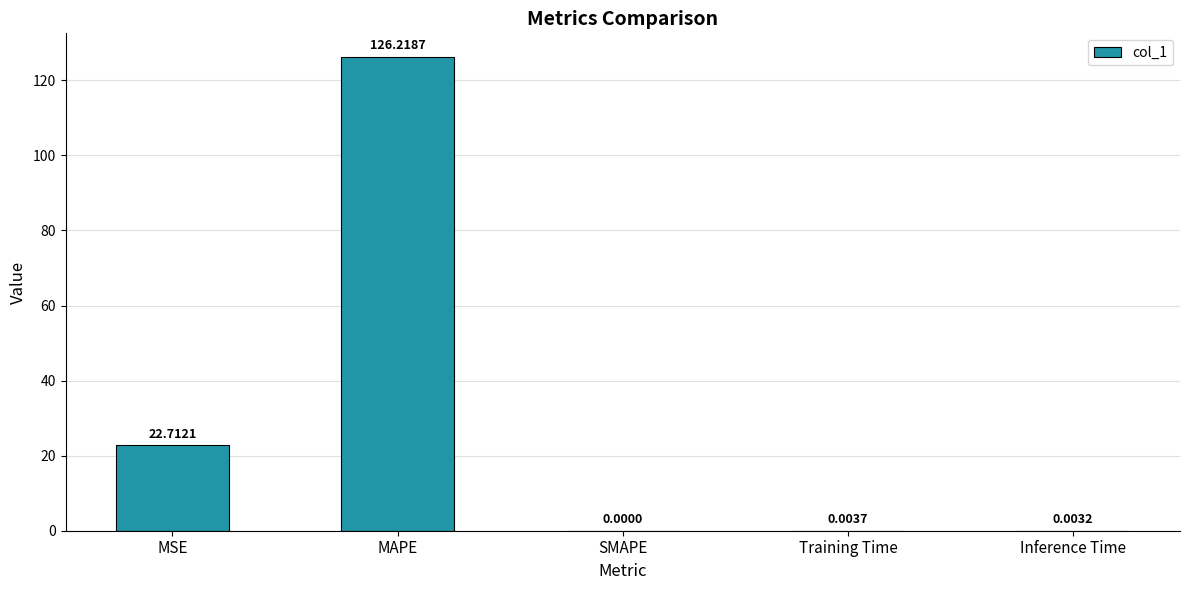

Are the bars grouped side by side (vs. stacked)?

No